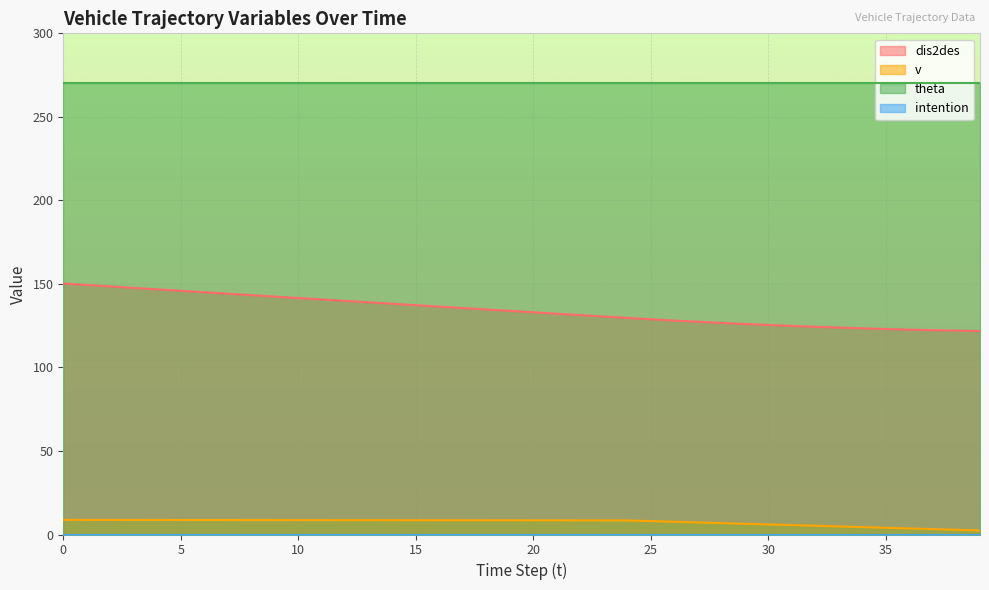

How many data points in v are above 8?

26